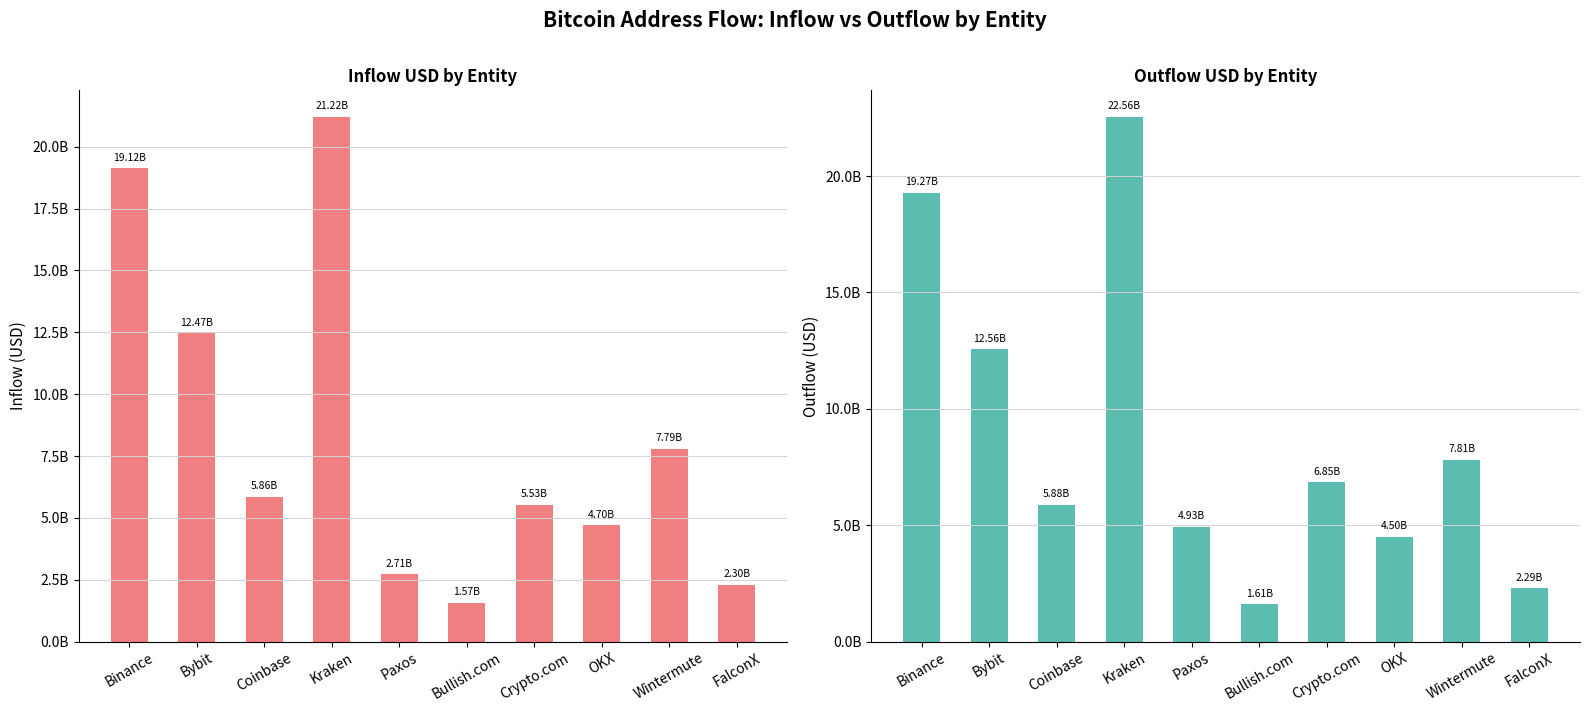

What position from the right is Coinbase?

8